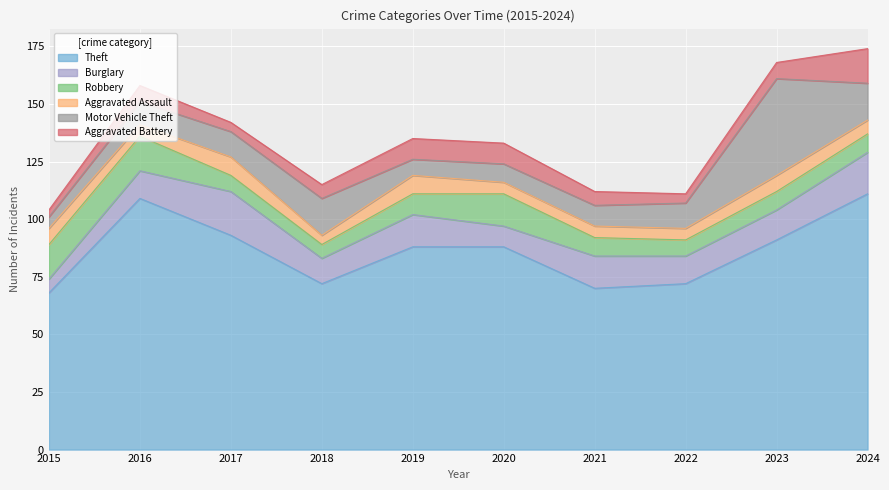

Rank the series by their maximum value, from lowest to highest.

Aggravated Assault, Robbery, Aggravated Battery, Burglary, Motor Vehicle Theft, Theft